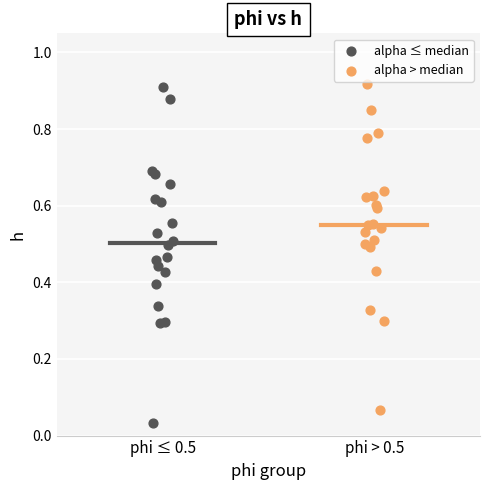

What are all the series names shown in the legend?

alpha ≤ median, alpha > median